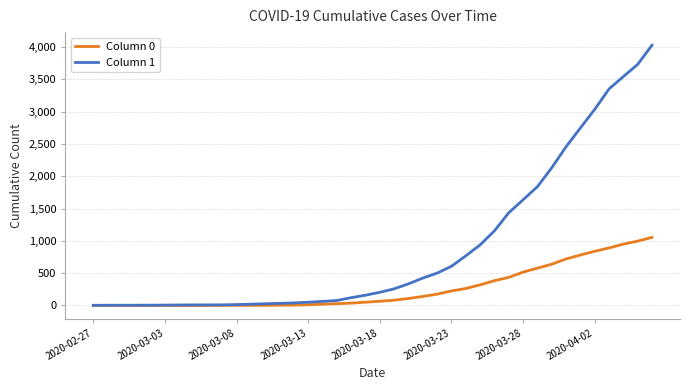

What is the maximum value shown in the chart?

4028